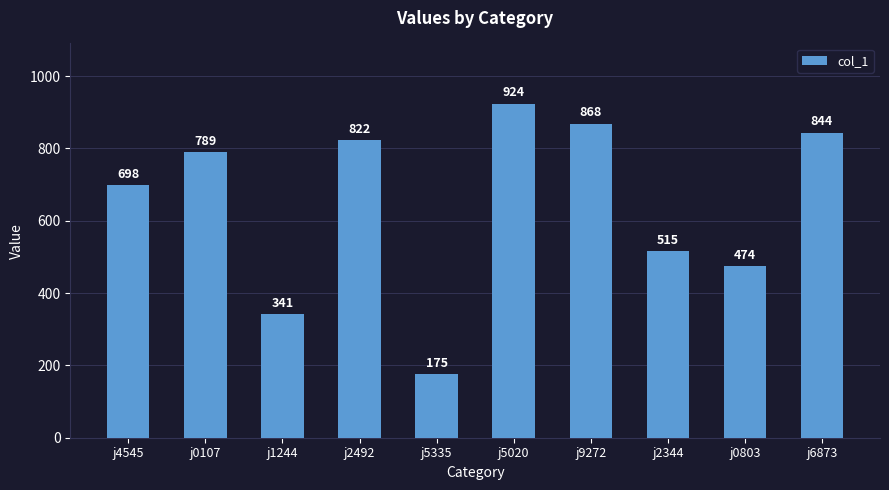

What is the ratio of the value at j5335 to the value at j2492?

0.2